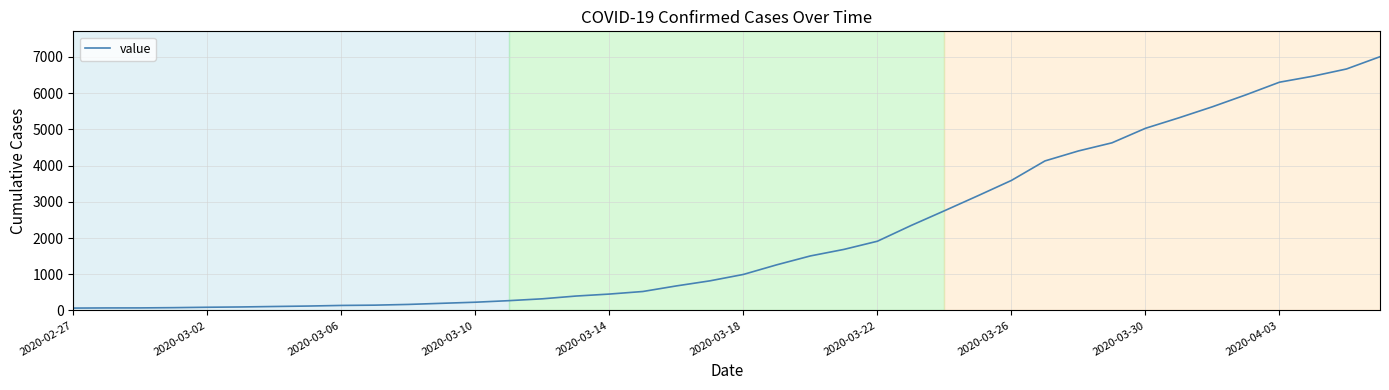

What is the greatest value displayed?

7006